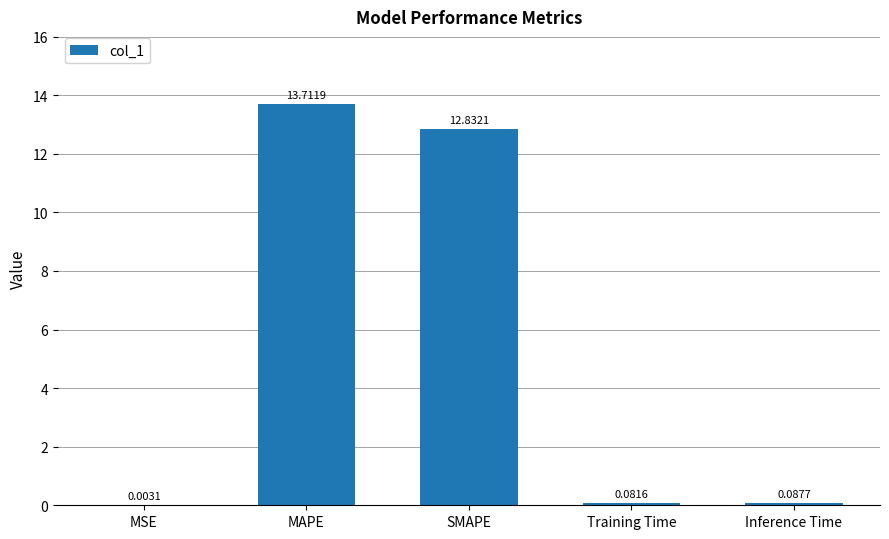

Which label corresponds to the largest value in the chart?

MAPE